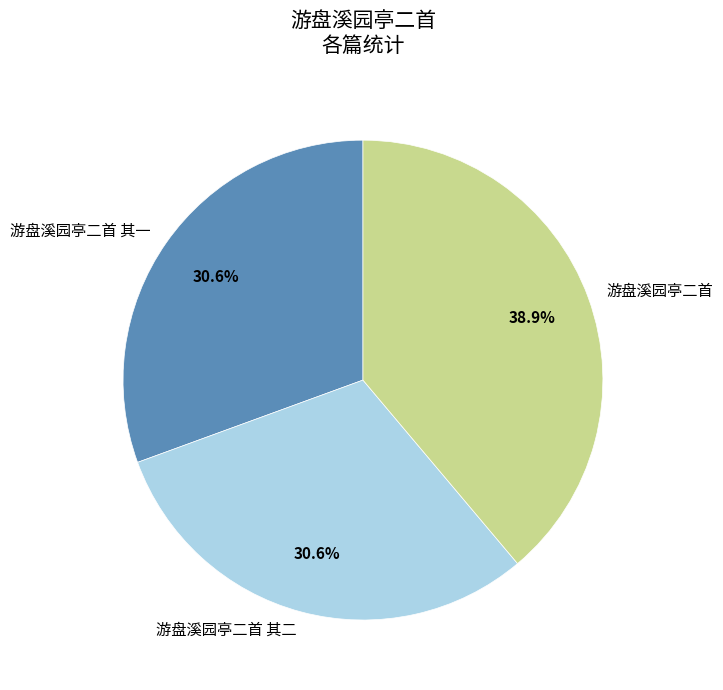

To the nearest percent, what portion does 游盘溪园亭二首 其二 represent?

31%